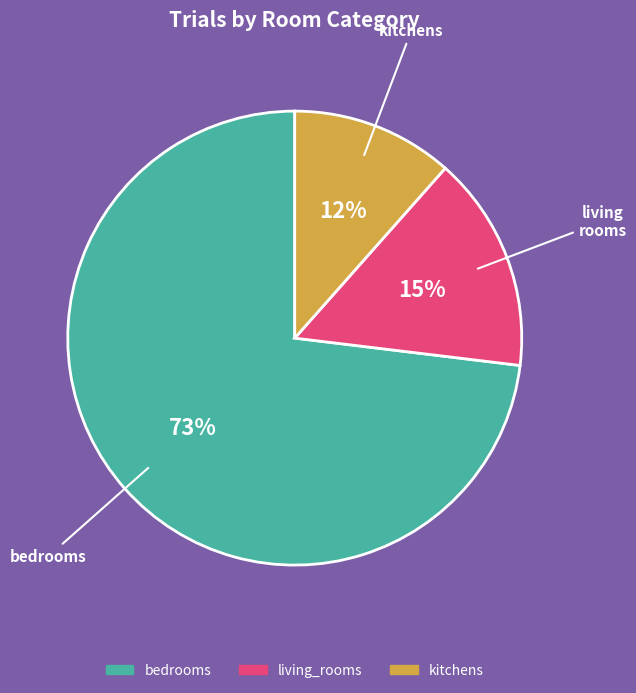

To the nearest percent, what is the average slice percentage?

33%